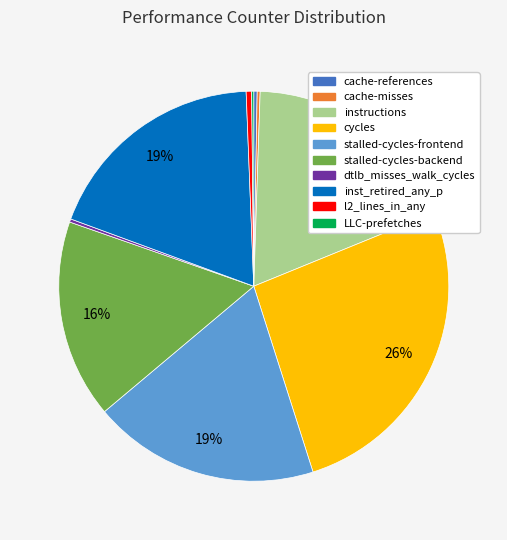

To the nearest percent, what is the average slice percentage?

10%